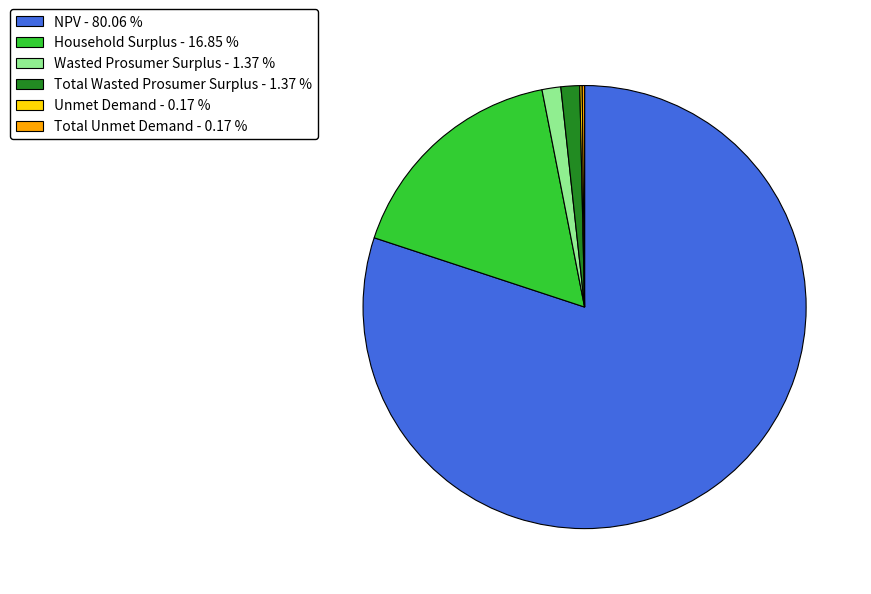

Which slice represents more than half of the pie?

NPV